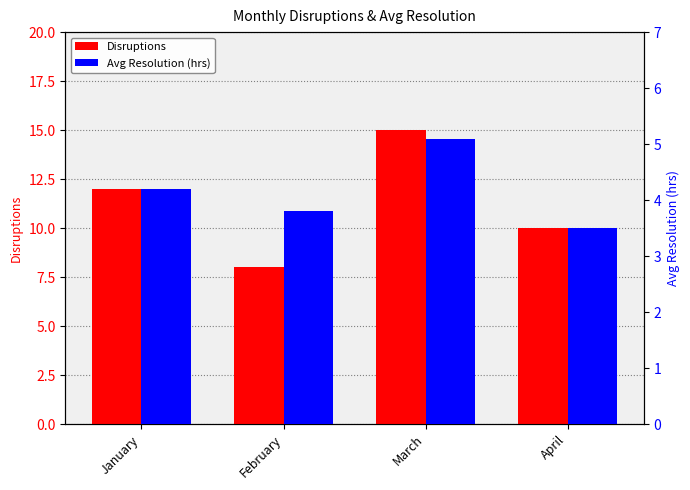

Which category has the lowest value in the Avg Resolution (hrs) series?

April